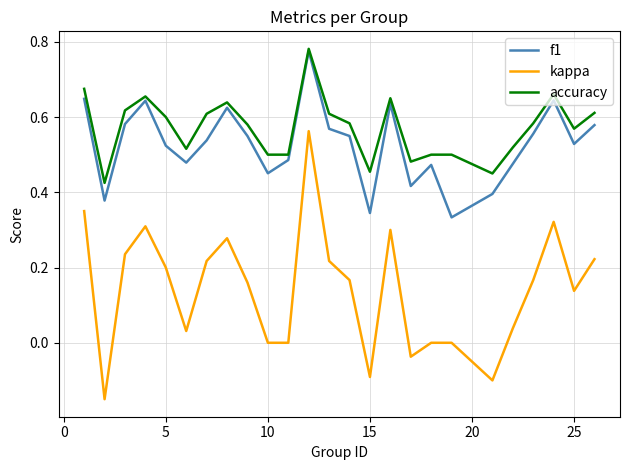

True or false: kappa and f1 intersect in this chart.

False